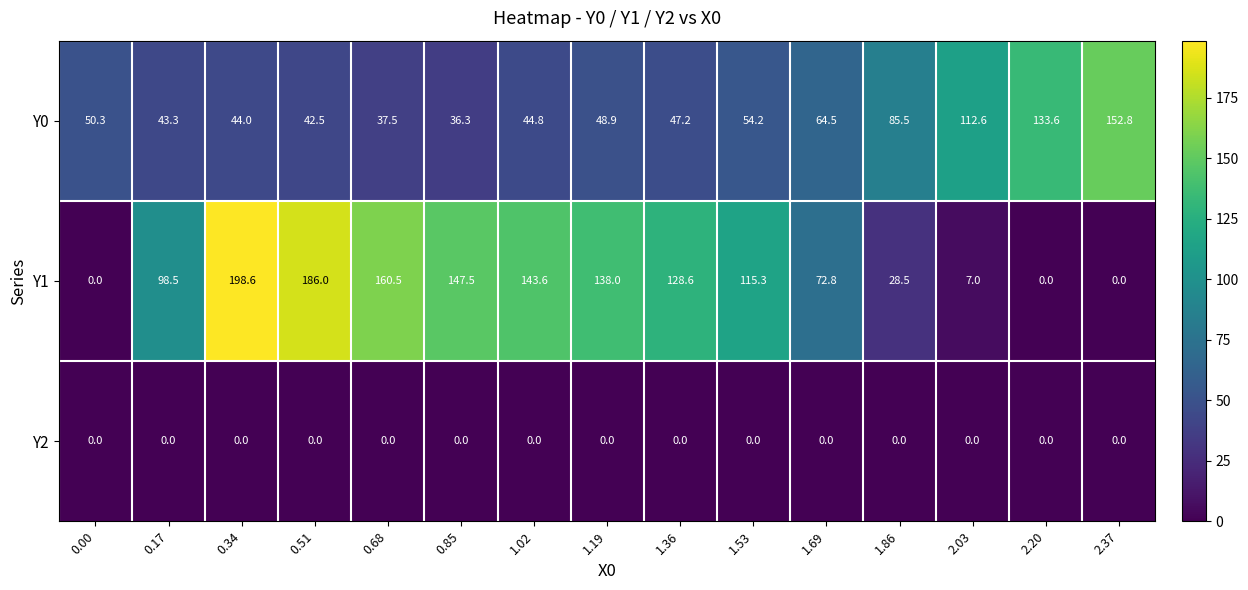

At which label does Y1 first exceed 115?

0.34